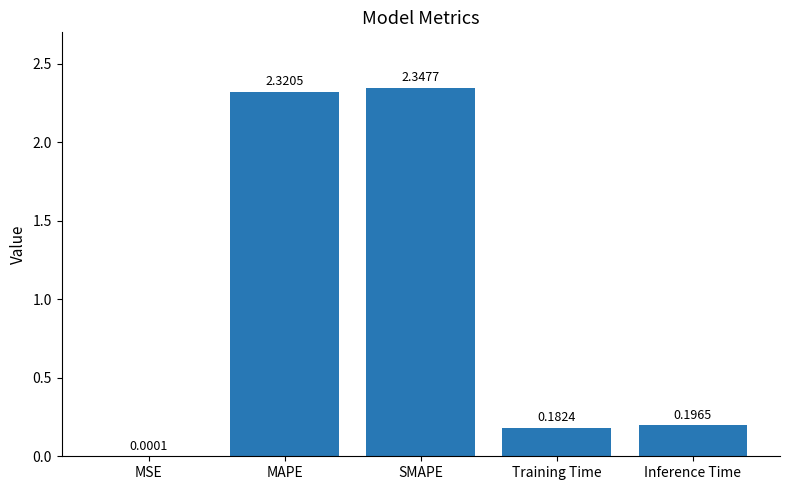

What is the change in value from MSE to Training Time?

+0.2